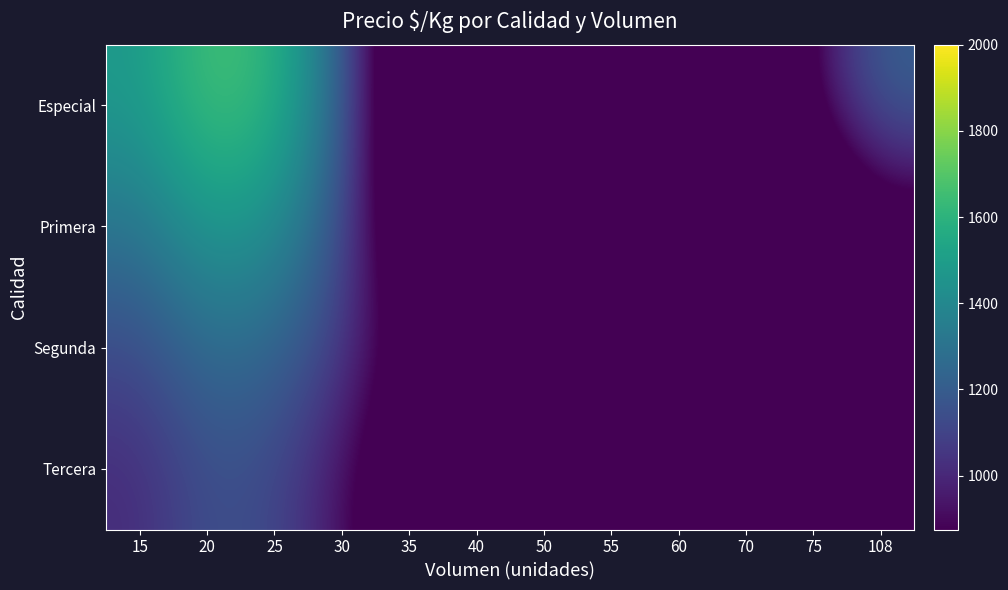

What is the minimum value shown in the chart?

35.8